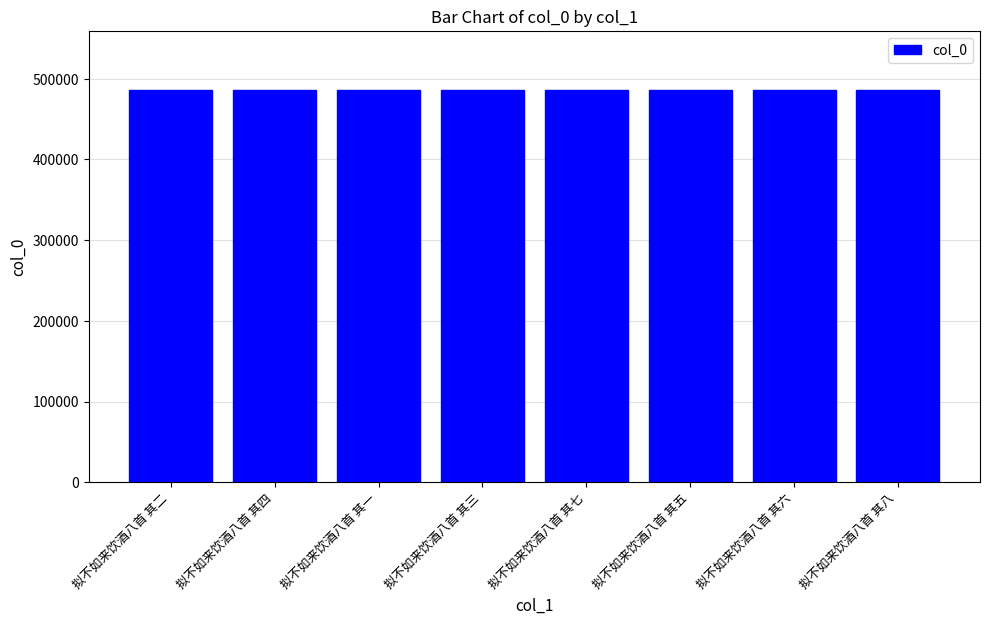

How many bars are there in total?

8